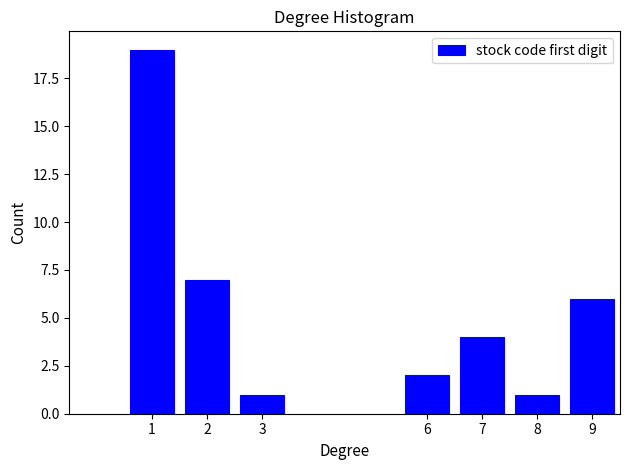

Reading left to right, extract all data points from this chart.

1=19	2=7	3=1	6=2	7=4	8=1	9=6